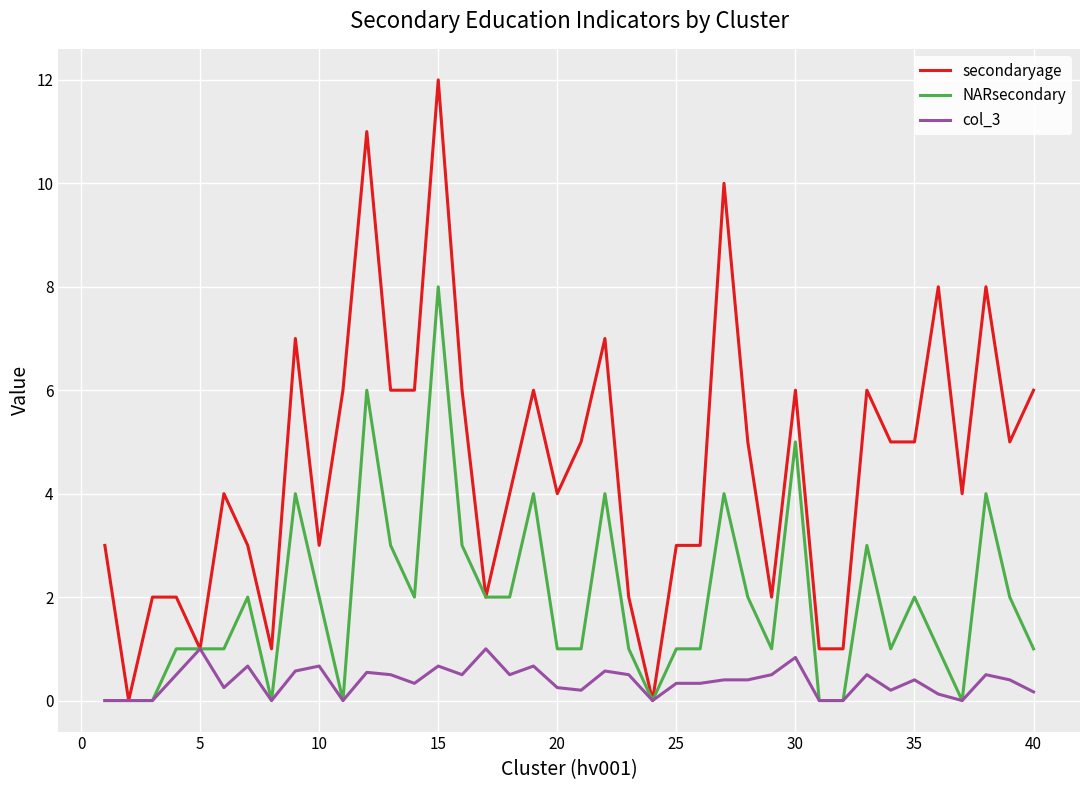

What is the difference between the maximum and minimum values in the NARsecondary series?

8.0